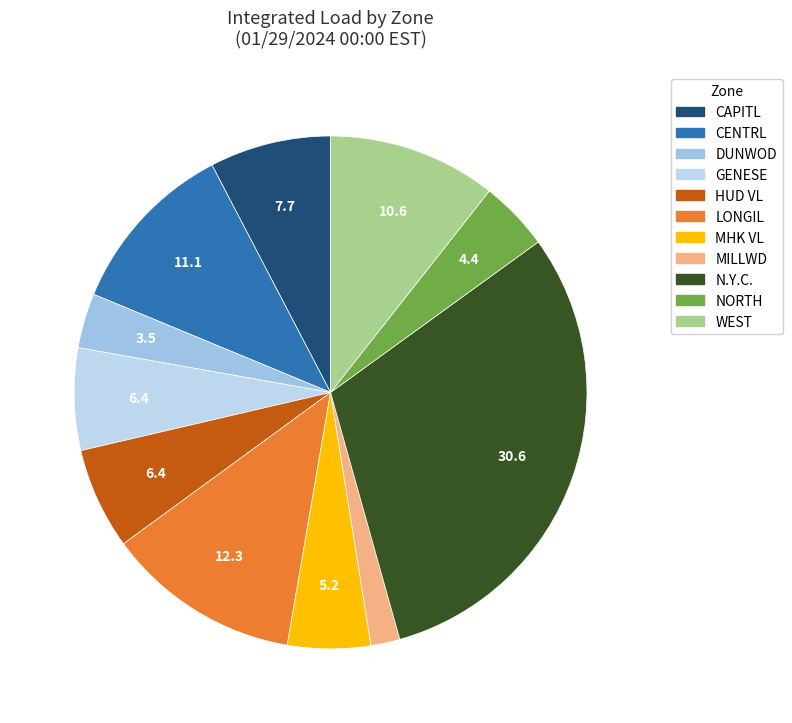

Which has a higher value, N.Y.C. or CENTRL?

N.Y.C.